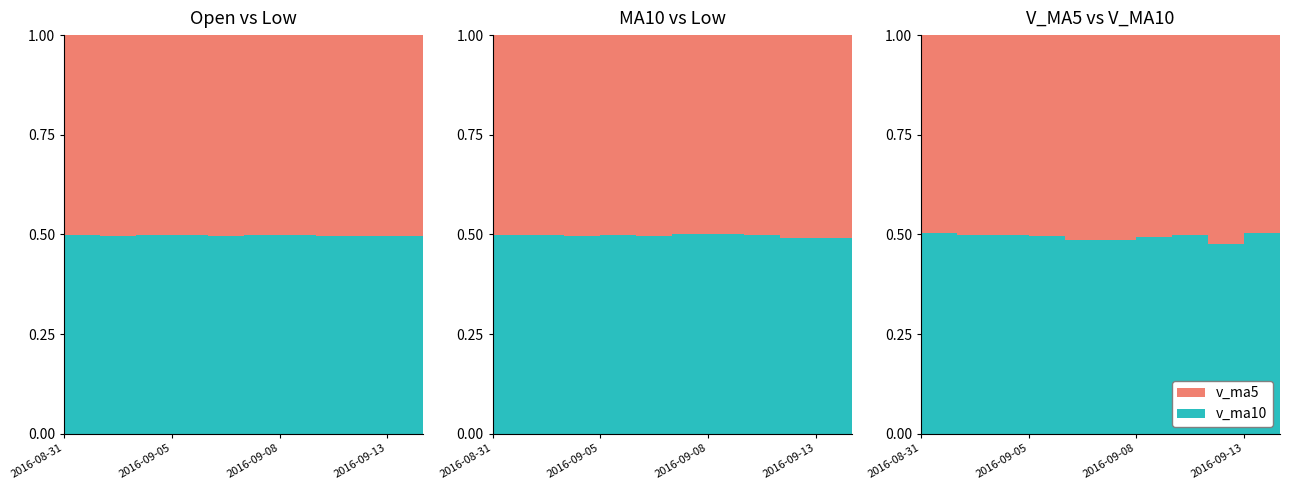

Reading right to left, list all the values displayed in this chart.

open: 2016-09-14=19.2	2016-09-13=19.4	2016-09-12=19.7	2016-09-09=20.3	2016-09-08=20.2	2016-09-07=20.2	2016-09-06=19.9	2016-09-05=19.9	2016-09-02=19.9	2016-09-01=20.2	2016-08-31=20.1
low: 2016-09-14=19.1	2016-09-13=19.1	2016-09-12=19.3	2016-09-09=19.9	2016-09-08=20.1	2016-09-07=20.1	2016-09-06=19.6	2016-09-05=19.9	2016-09-02=19.8	2016-09-01=20.0	2016-08-31=20.1
ma10: 2016-09-14=19.8	2016-09-13=19.9	2016-09-12=20.0	2016-09-09=20.1	2016-09-08=20.0	2016-09-07=20.0	2016-09-06=20.0	2016-09-05=20.0	2016-09-02=20.0	2016-09-01=20.1	2016-08-31=20.2
v_ma5: 2016-09-14=23827.9	2016-09-13=26388.7	2016-09-12=30104.0	2016-09-09=26092.4	2016-09-08=26780.1	2016-09-07=28074.5	2016-09-06=27112.9	2016-09-05=24782.1	2016-09-02=25624.4	2016-09-01=25561.9	2016-08-31=25288.1
v_ma10: 2016-09-14=25951.2	2016-09-13=26750.8	2016-09-12=27443.0	2016-09-09=25858.4	2016-09-08=26171.0	2016-09-07=26681.3	2016-09-06=25764.8	2016-09-05=24411.3	2016-09-02=25588.2	2016-09-01=25303.6	2016-08-31=25778.2